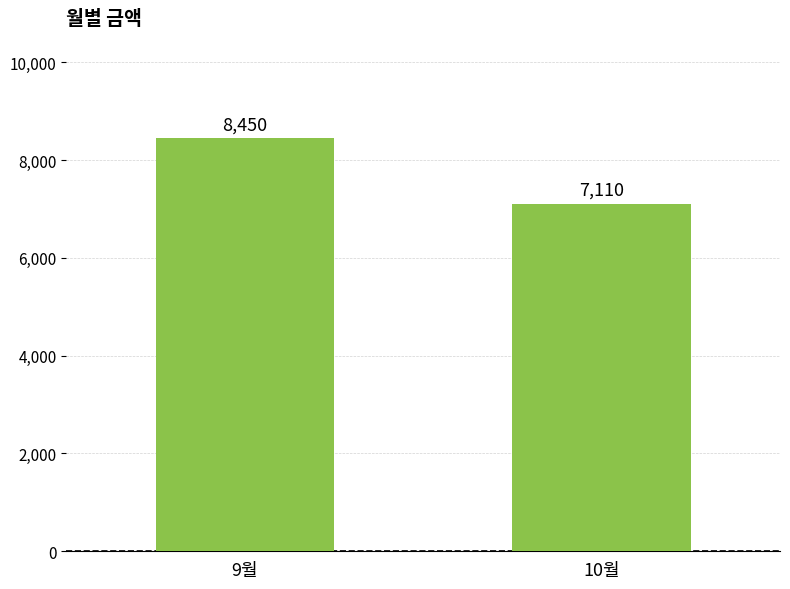

What is the minimum value shown in the chart?

7110